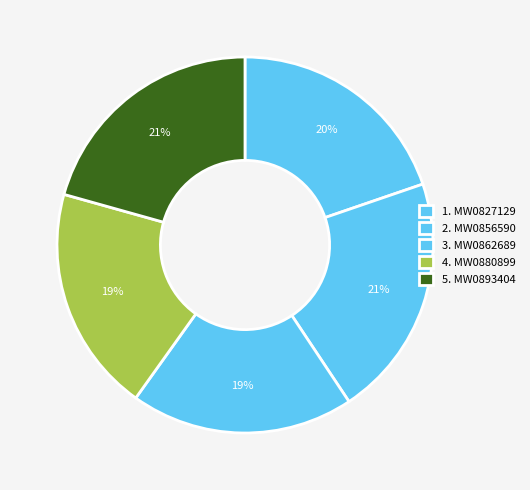

How many segments does this pie chart have?

5